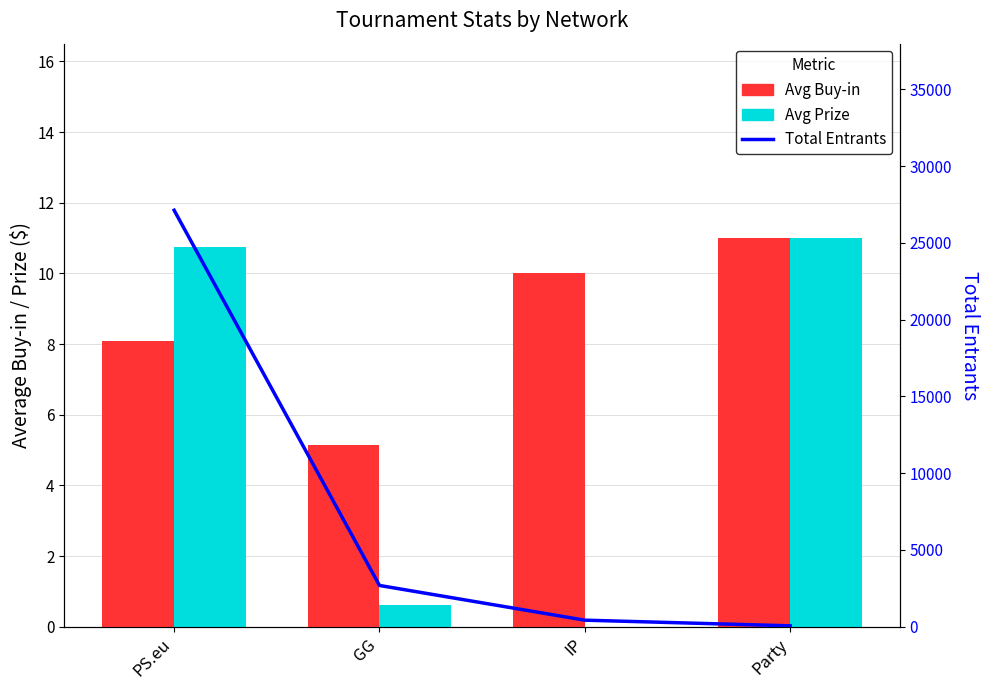

What is the greatest value displayed?

27119.0